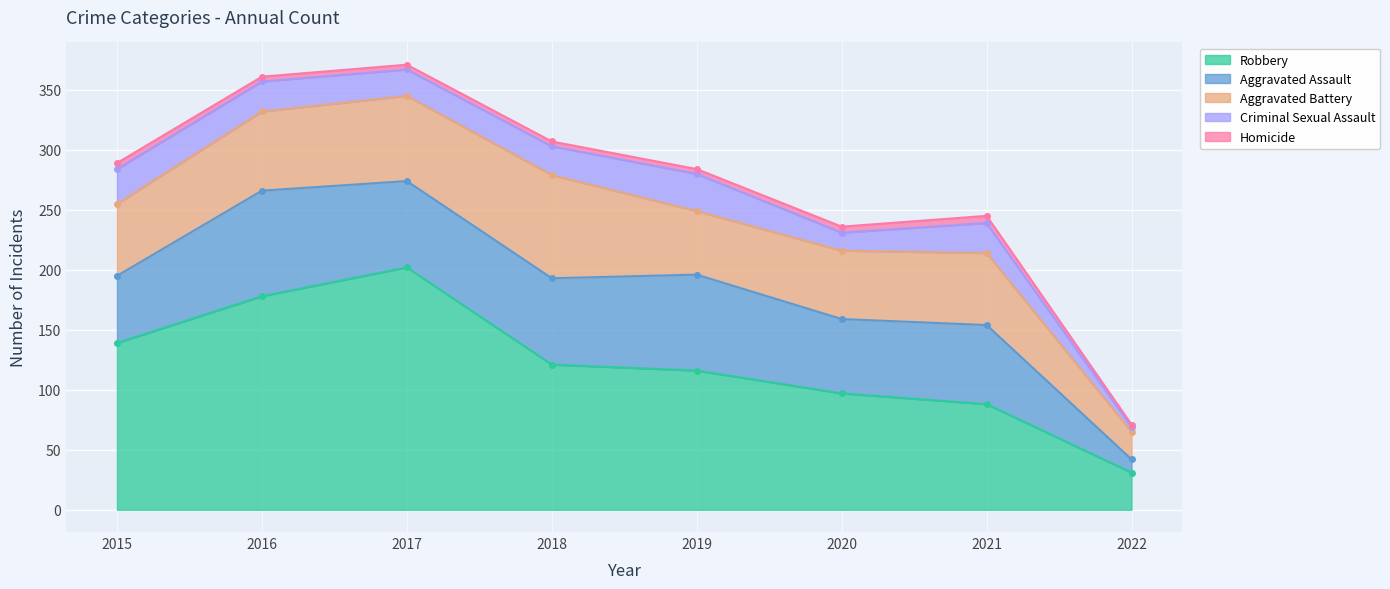

True or false: Robbery and Criminal Sexual Assault intersect in this chart.

False